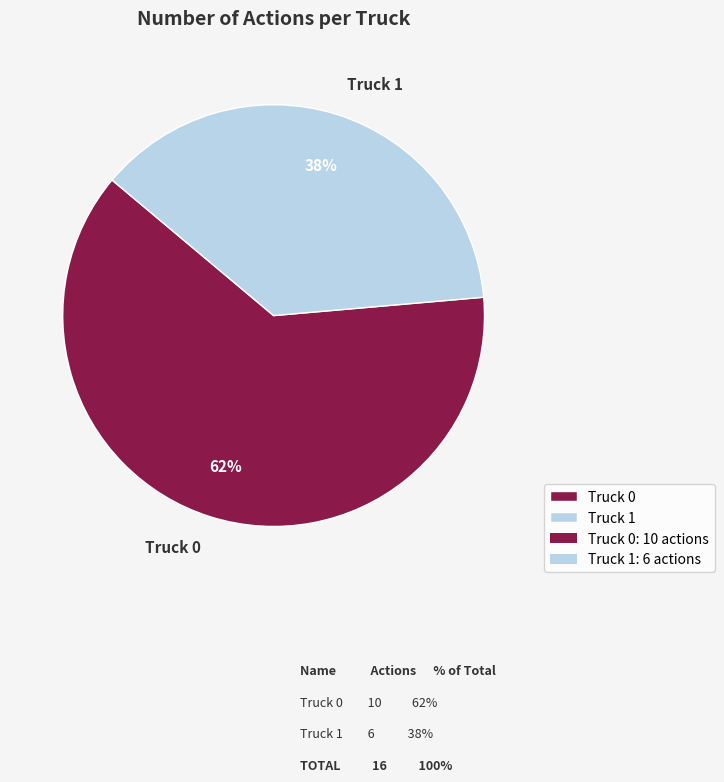

To the nearest percent, what portion does Truck 1 represent?

38%